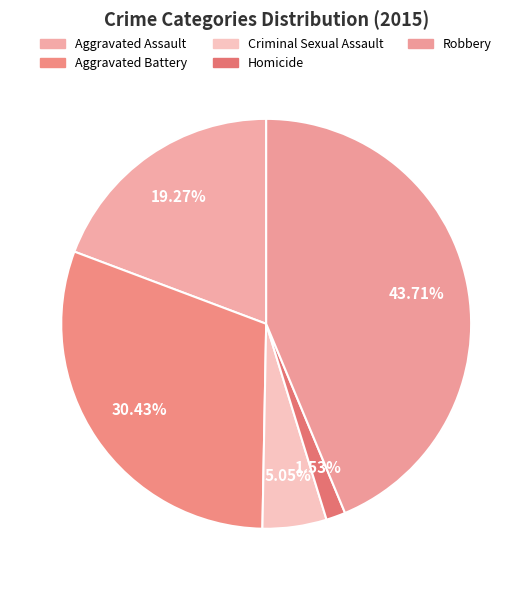

The Aggravated Battery slice represents 22% of the pie. True or false?

False